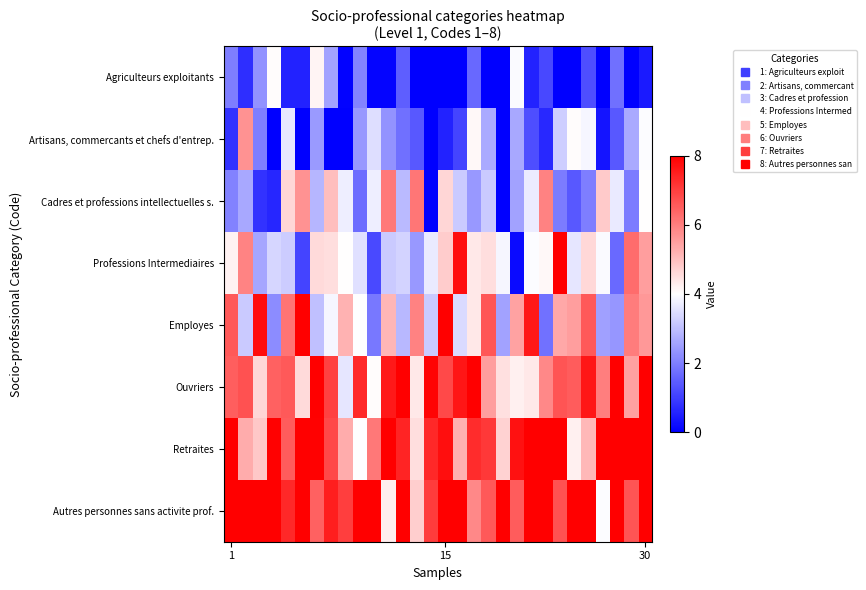

At how many categories does at least one series exceed 0?

30